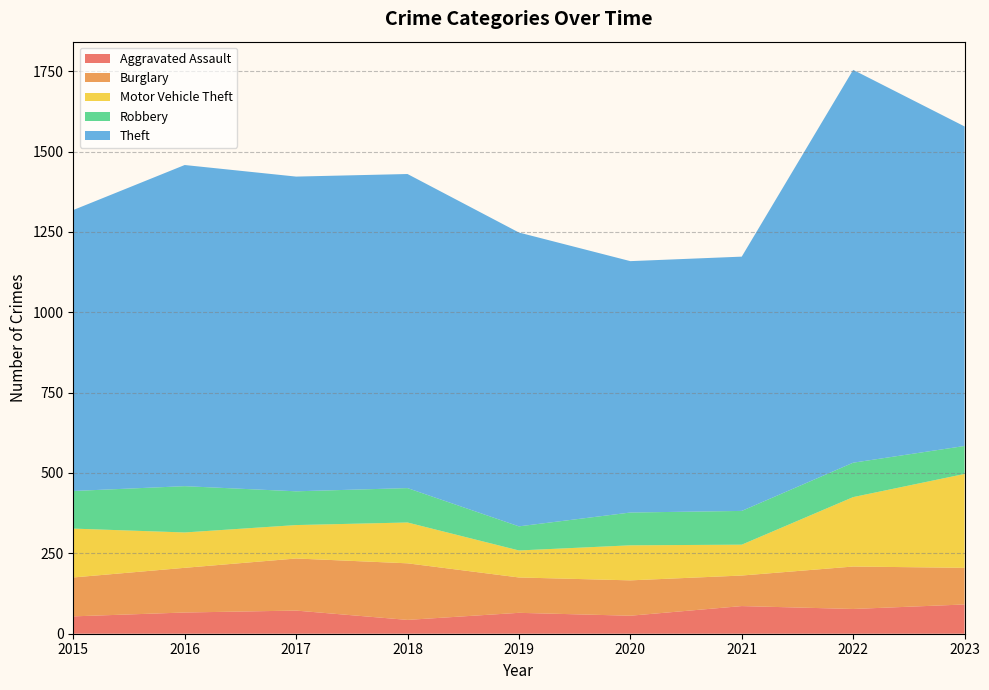

Reading left to right, list all the values displayed in this chart.

Aggravated Assault: 54	66	72	43	65	56	86	77	91
Burglary: 121	139	162	176	110	110	95	132	114
Motor Vehicle Theft: 152	110	104	127	84	109	96	216	292
Robbery: 117	144	105	107	75	102	105	107	87
Theft: 874	999	979	977	914	782	791	1222	994